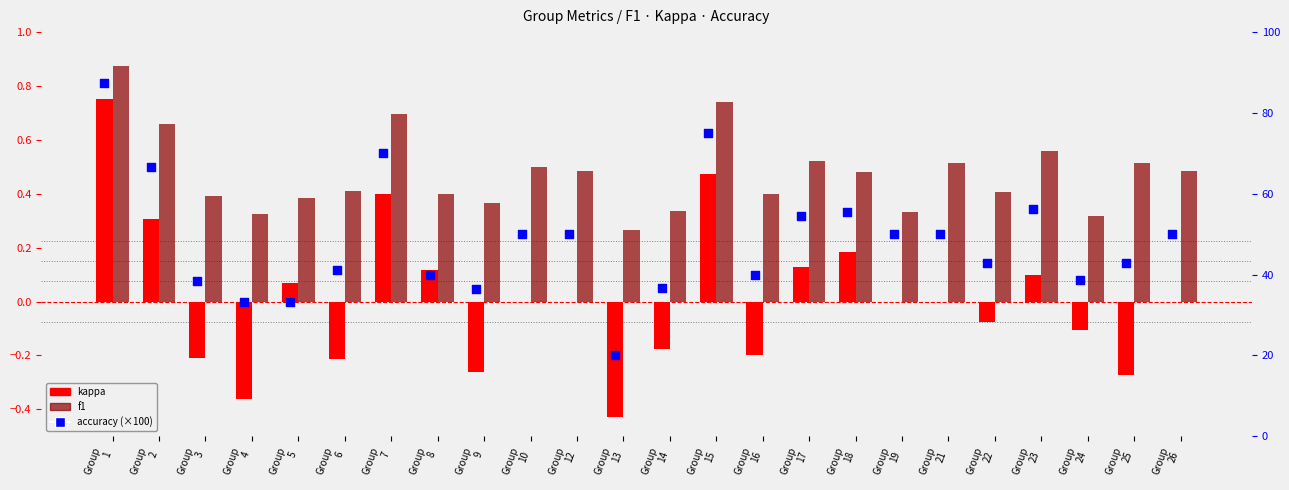

Is the value of kappa at Group
23 greater than the value of f1 at Group
1?

No